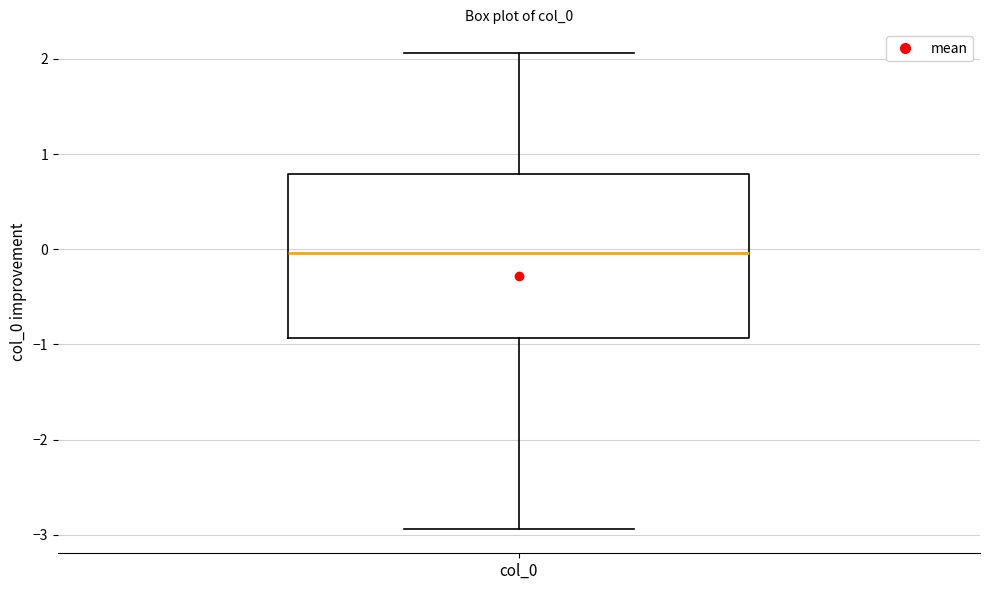

Where does the median line of the box for col_0 sit on the y-axis? The values are not printed on the chart, so give them approximately, as read against the axis.

0.0